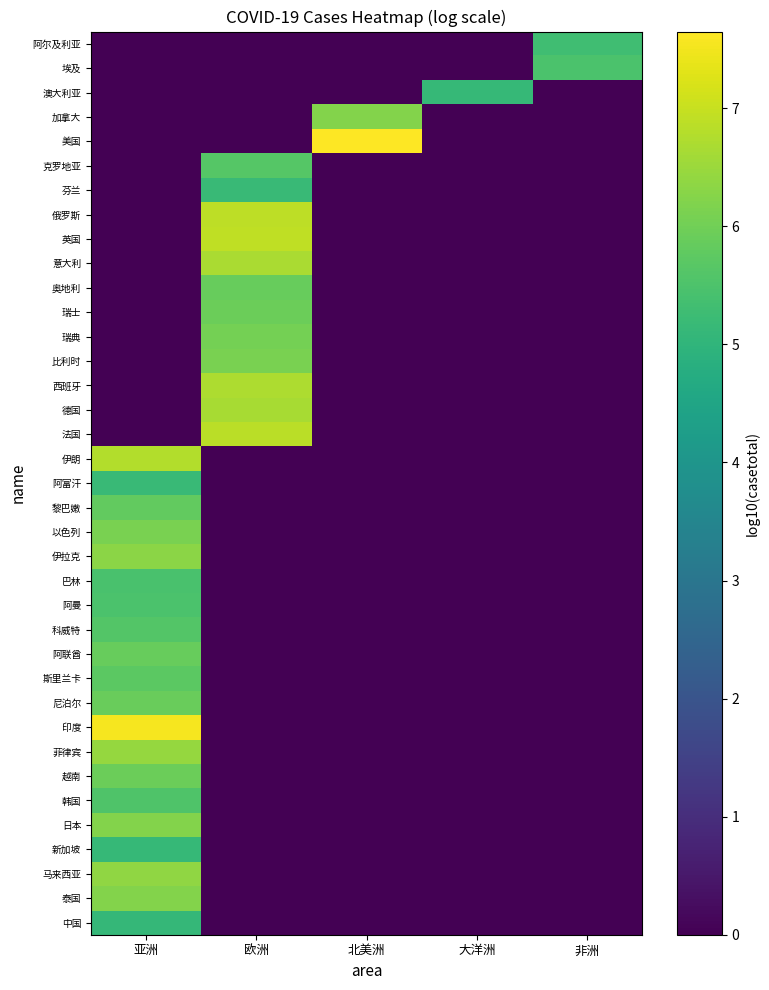

Reading left to right, transcribe all the data shown in this chart.

中国: 亚洲=5.1	欧洲=0.0	北美洲=0.0	大洋洲=0.0	非洲=0.0
泰国: 亚洲=6.2	欧洲=0.0	北美洲=0.0	大洋洲=0.0	非洲=0.0
马来西亚: 亚洲=6.4	欧洲=0.0	北美洲=0.0	大洋洲=0.0	非洲=0.0
新加坡: 亚洲=5.1	欧洲=0.0	北美洲=0.0	大洋洲=0.0	非洲=0.0
日本: 亚洲=6.2	欧洲=0.0	北美洲=0.0	大洋洲=0.0	非洲=0.0
韩国: 亚洲=5.5	欧洲=0.0	北美洲=0.0	大洋洲=0.0	非洲=0.0
越南: 亚洲=5.9	欧洲=0.0	北美洲=0.0	大洋洲=0.0	非洲=0.0
菲律宾: 亚洲=6.4	欧洲=0.0	北美洲=0.0	大洋洲=0.0	非洲=0.0
印度: 亚洲=7.5	欧洲=0.0	北美洲=0.0	大洋洲=0.0	非洲=0.0
尼泊尔: 亚洲=5.9	欧洲=0.0	北美洲=0.0	大洋洲=0.0	非洲=0.0
斯里兰卡: 亚洲=5.7	欧洲=0.0	北美洲=0.0	大洋洲=0.0	非洲=0.0
阿联酋: 亚洲=5.9	欧洲=0.0	北美洲=0.0	大洋洲=0.0	非洲=0.0
科威特: 亚洲=5.6	欧洲=0.0	北美洲=0.0	大洋洲=0.0	非洲=0.0
阿曼: 亚洲=5.5	欧洲=0.0	北美洲=0.0	大洋洲=0.0	非洲=0.0
巴林: 亚洲=5.4	欧洲=0.0	北美洲=0.0	大洋洲=0.0	非洲=0.0
伊拉克: 亚洲=6.3	欧洲=0.0	北美洲=0.0	大洋洲=0.0	非洲=0.0
以色列: 亚洲=6.1	欧洲=0.0	北美洲=0.0	大洋洲=0.0	非洲=0.0
黎巴嫩: 亚洲=5.8	欧洲=0.0	北美洲=0.0	大洋洲=0.0	非洲=0.0
阿富汗: 亚洲=5.2	欧洲=0.0	北美洲=0.0	大洋洲=0.0	非洲=0.0
伊朗: 亚洲=6.8	欧洲=0.0	北美洲=0.0	大洋洲=0.0	非洲=0.0
法国: 亚洲=0.0	欧洲=6.9	北美洲=0.0	大洋洲=0.0	非洲=0.0
德国: 亚洲=0.0	欧洲=6.6	北美洲=0.0	大洋洲=0.0	非洲=0.0
西班牙: 亚洲=0.0	欧洲=6.7	北美洲=0.0	大洋洲=0.0	非洲=0.0
比利时: 亚洲=0.0	欧洲=6.1	北美洲=0.0	大洋洲=0.0	非洲=0.0
瑞典: 亚洲=0.0	欧洲=6.1	北美洲=0.0	大洋洲=0.0	非洲=0.0
瑞士: 亚洲=0.0	欧洲=5.9	北美洲=0.0	大洋洲=0.0	非洲=0.0
奥地利: 亚洲=0.0	欧洲=5.9	北美洲=0.0	大洋洲=0.0	非洲=0.0
意大利: 亚洲=0.0	欧洲=6.7	北美洲=0.0	大洋洲=0.0	非洲=0.0
英国: 亚洲=0.0	欧洲=6.9	北美洲=0.0	大洋洲=0.0	非洲=0.0
俄罗斯: 亚洲=0.0	欧洲=6.9	北美洲=0.0	大洋洲=0.0	非洲=0.0
芬兰: 亚洲=0.0	欧洲=5.2	北美洲=0.0	大洋洲=0.0	非洲=0.0
克罗地亚: 亚洲=0.0	欧洲=5.6	北美洲=0.0	大洋洲=0.0	非洲=0.0
美国: 亚洲=0.0	欧洲=0.0	北美洲=7.7	大洋洲=0.0	非洲=0.0
加拿大: 亚洲=0.0	欧洲=0.0	北美洲=6.2	大洋洲=0.0	非洲=0.0
澳大利亚: 亚洲=0.0	欧洲=0.0	北美洲=0.0	大洋洲=5.1	非洲=0.0
埃及: 亚洲=0.0	欧洲=0.0	北美洲=0.0	大洋洲=0.0	非洲=5.5
阿尔及利亚: 亚洲=0.0	欧洲=0.0	北美洲=0.0	大洋洲=0.0	非洲=5.3